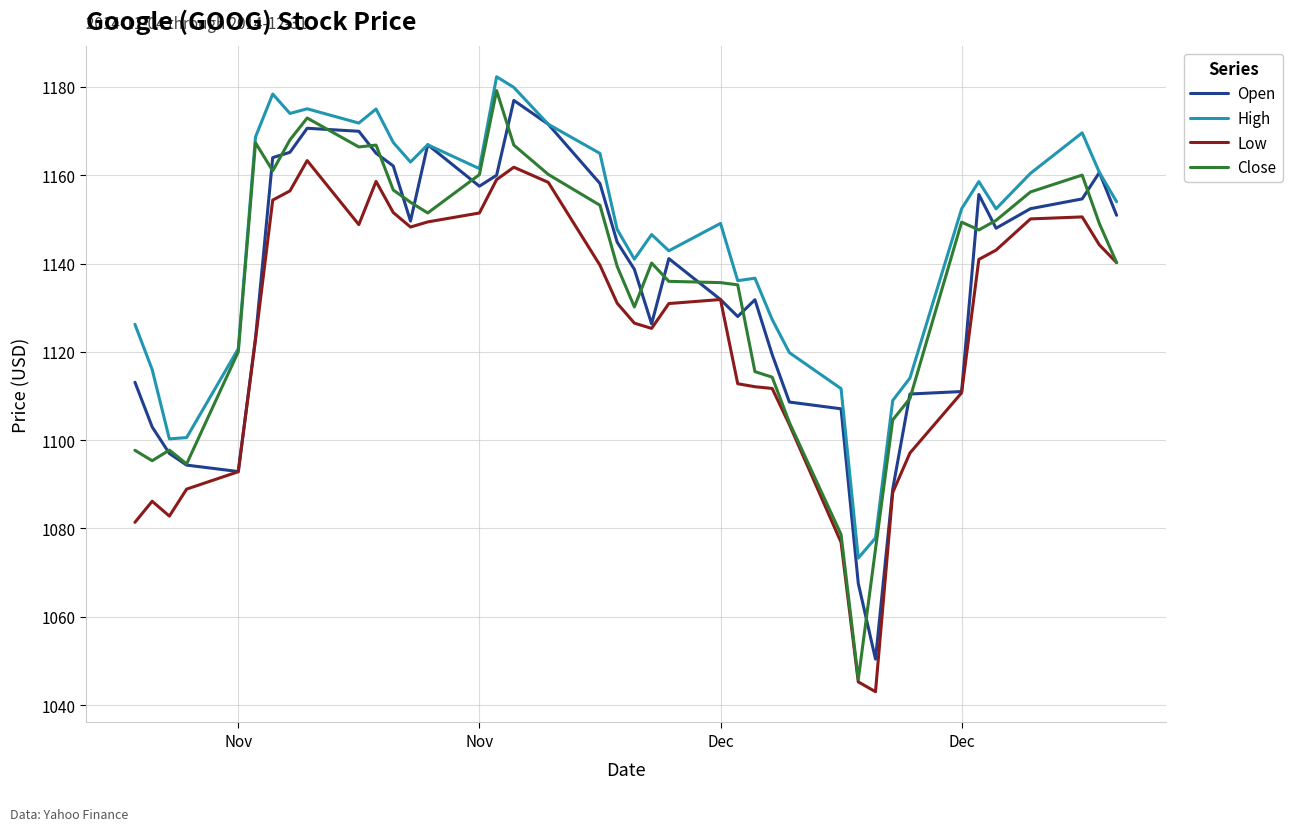

True or false: Low and High cross at least once.

False